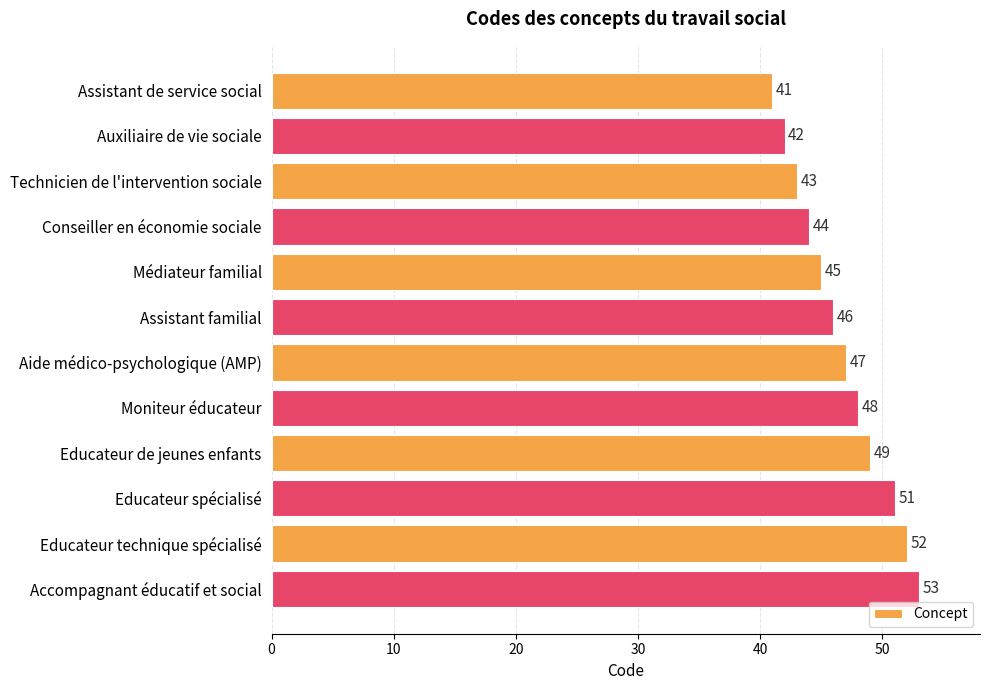

The chart shows a value of 27 at Educateur technique spécialisé. True or false?

False